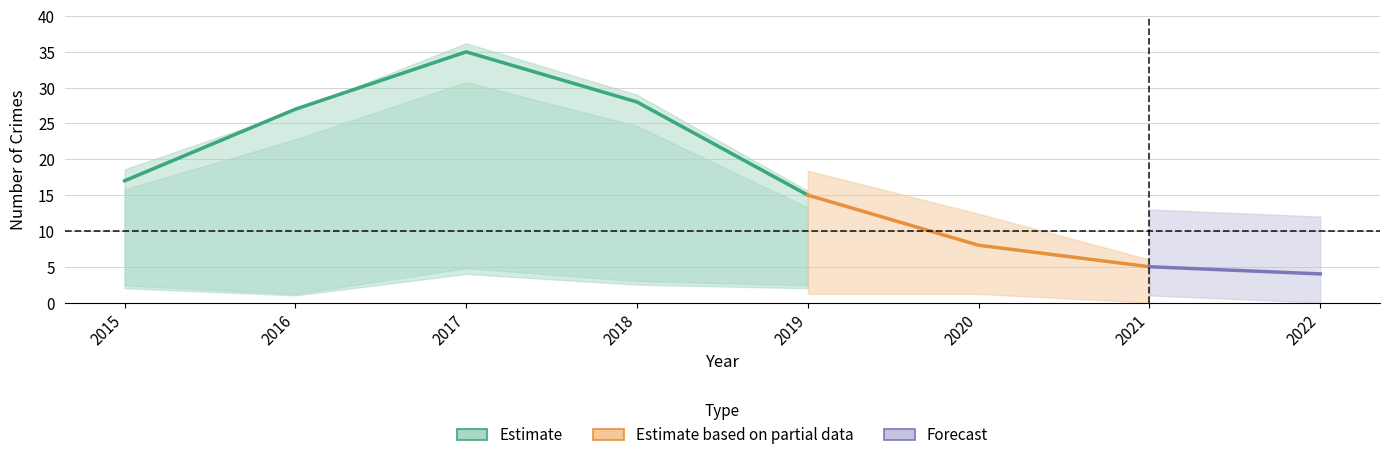

True or false: Robbery and Aggravated Assault intersect in this chart.

False